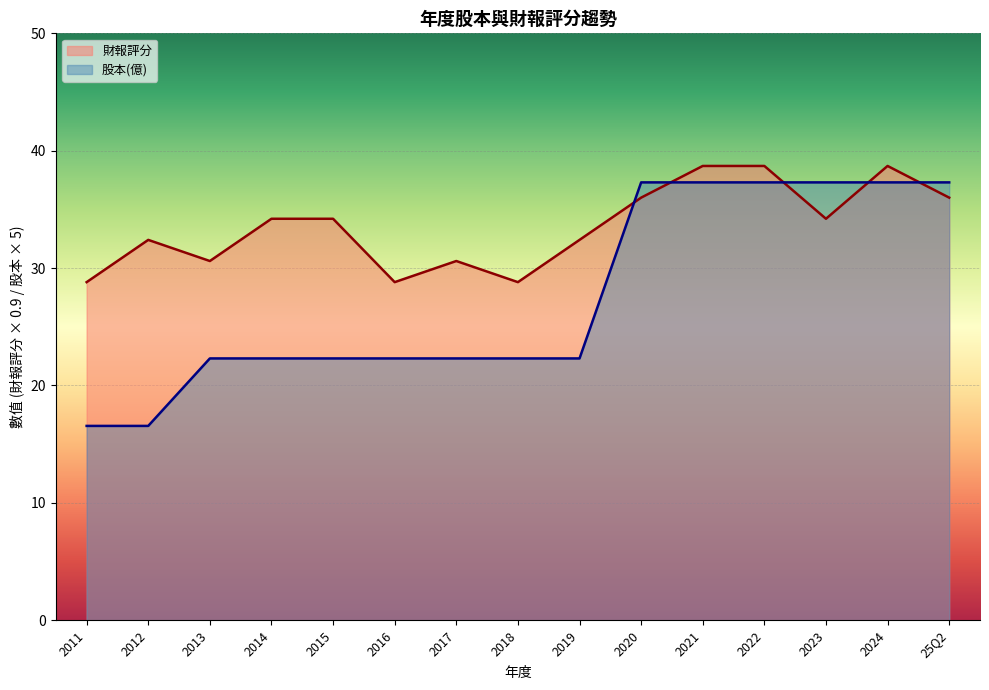

At how many categories does at least one series exceed 17?

15